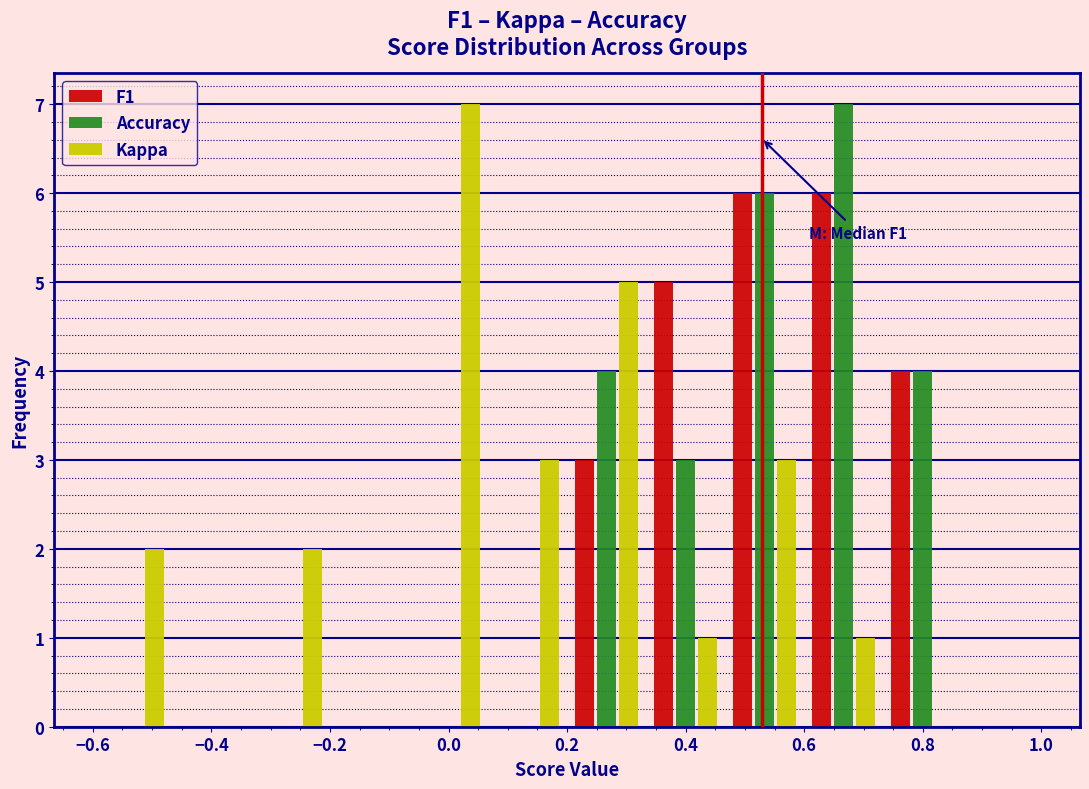

In the Accuracy series, which range on the x-axis has the tallest bar?

0.60 to 0.74